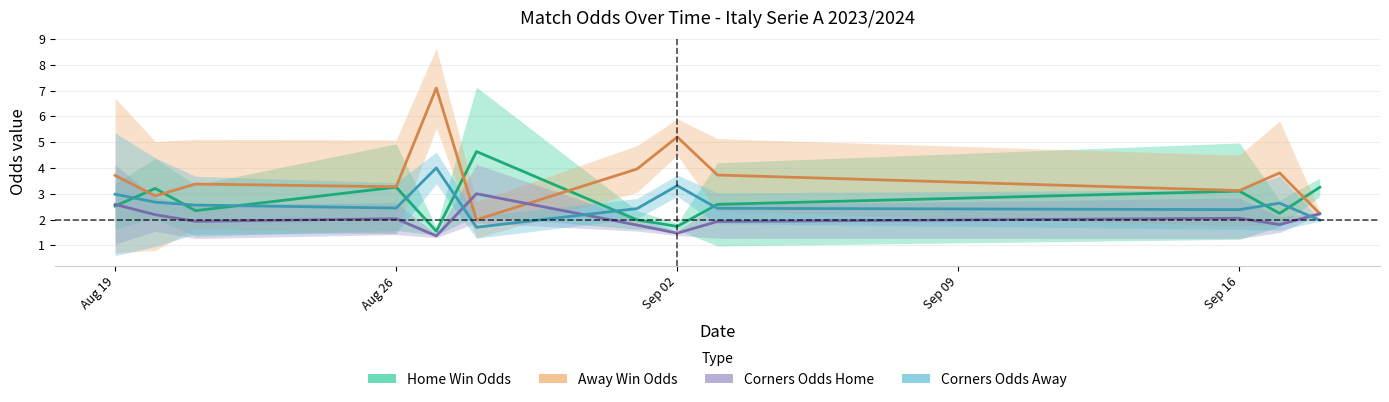

True or false: Corners Odds Home and Home Win Odds intersect in this chart.

True